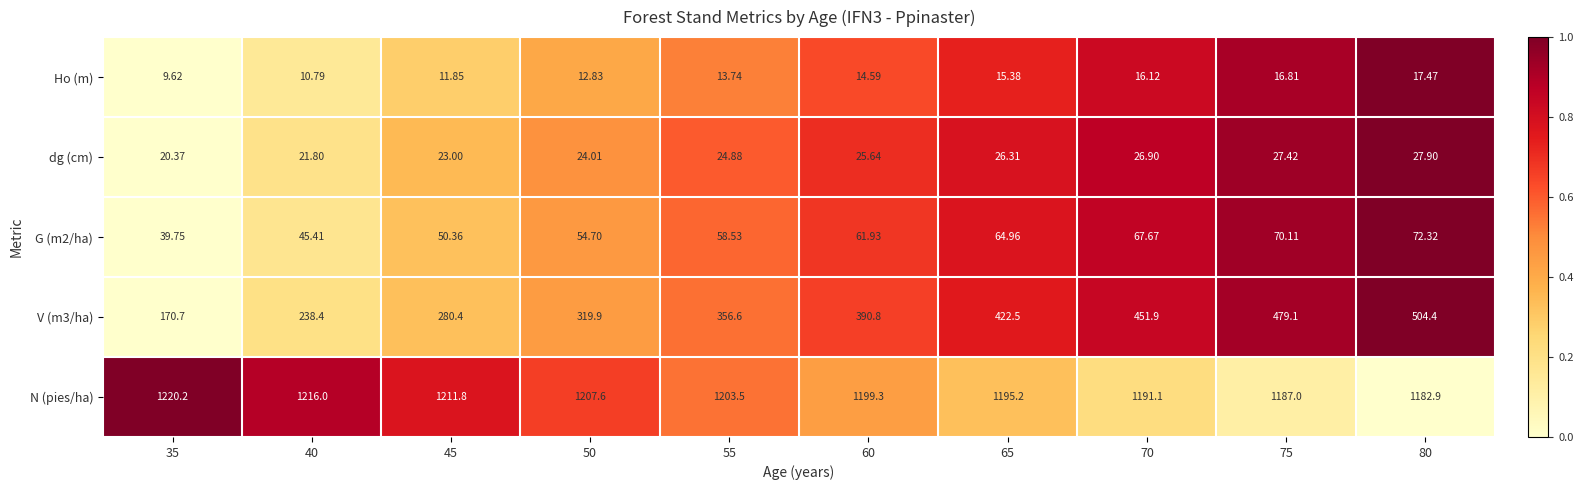

Is the value of Ho (m) at 60 greater than the value of N (pies/ha) at 50?

No